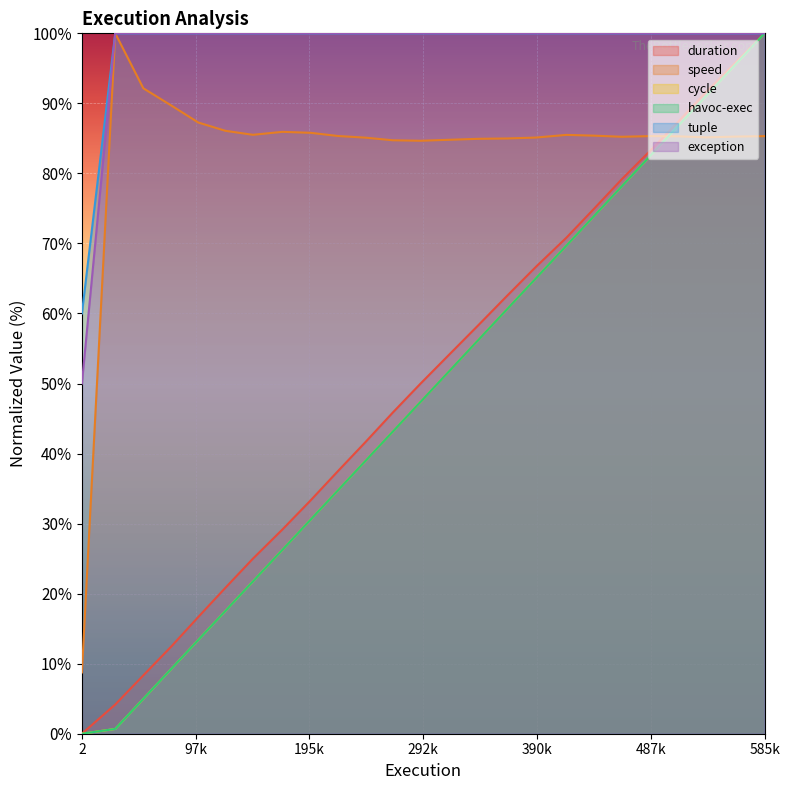

True or false: havoc-exec has more than 1 interior local peaks.

False